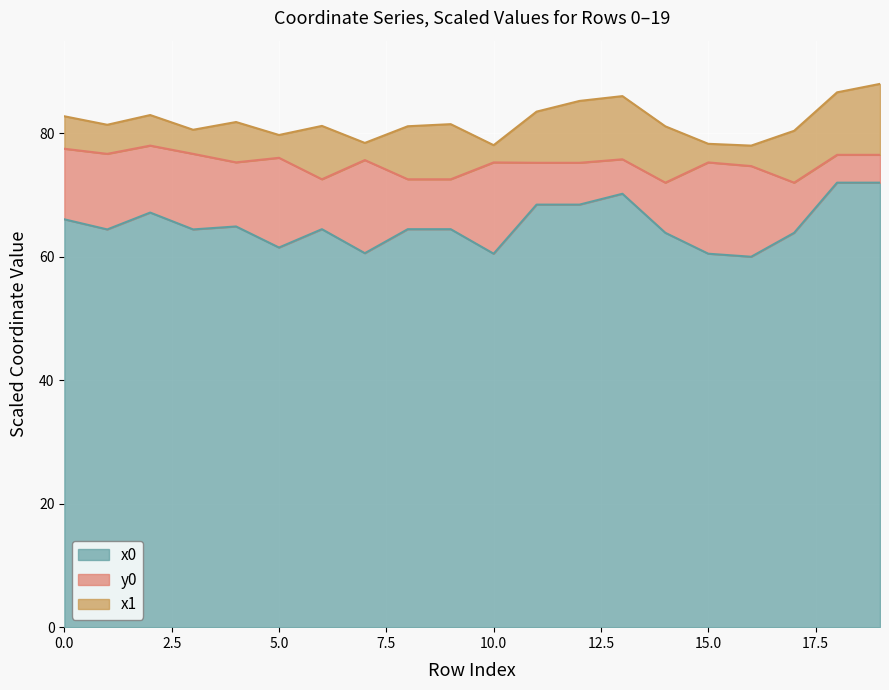

At which category is the sum across all series the highest?

19